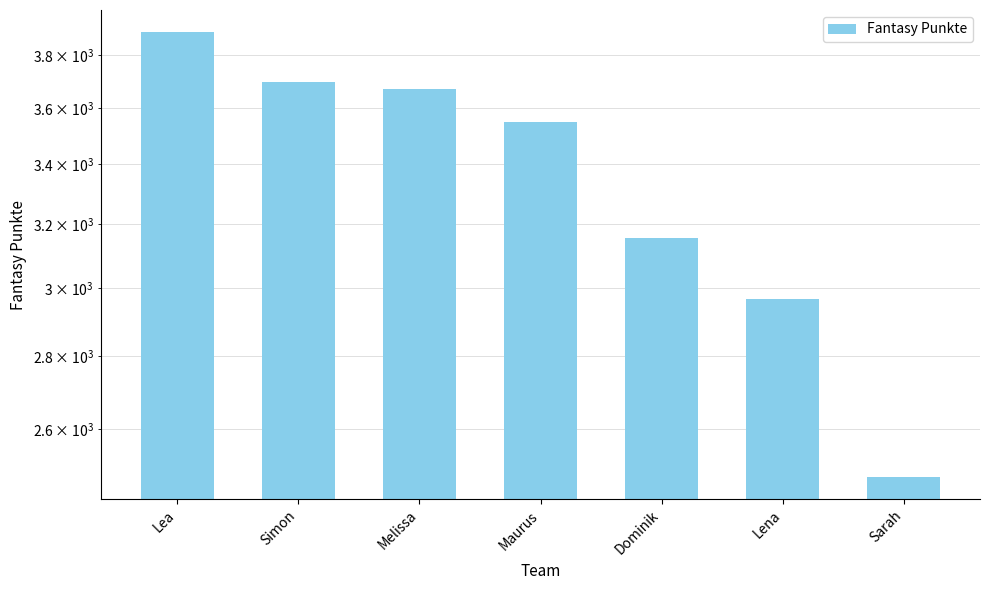

What is the label of the 6th bar from the left?

Lena